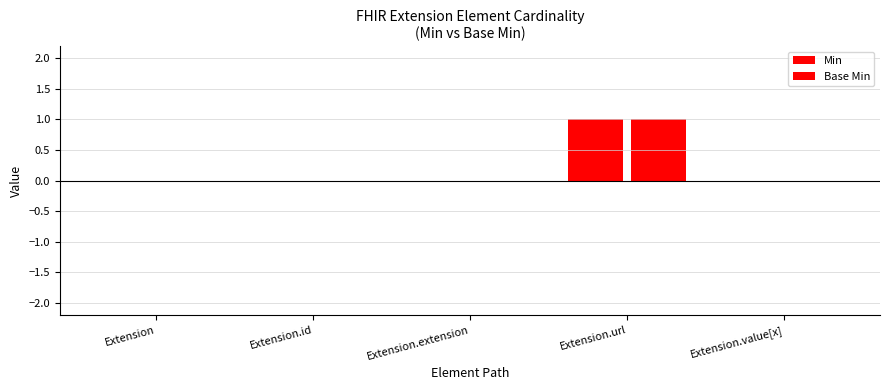

Count the number of data series in this chart.

2